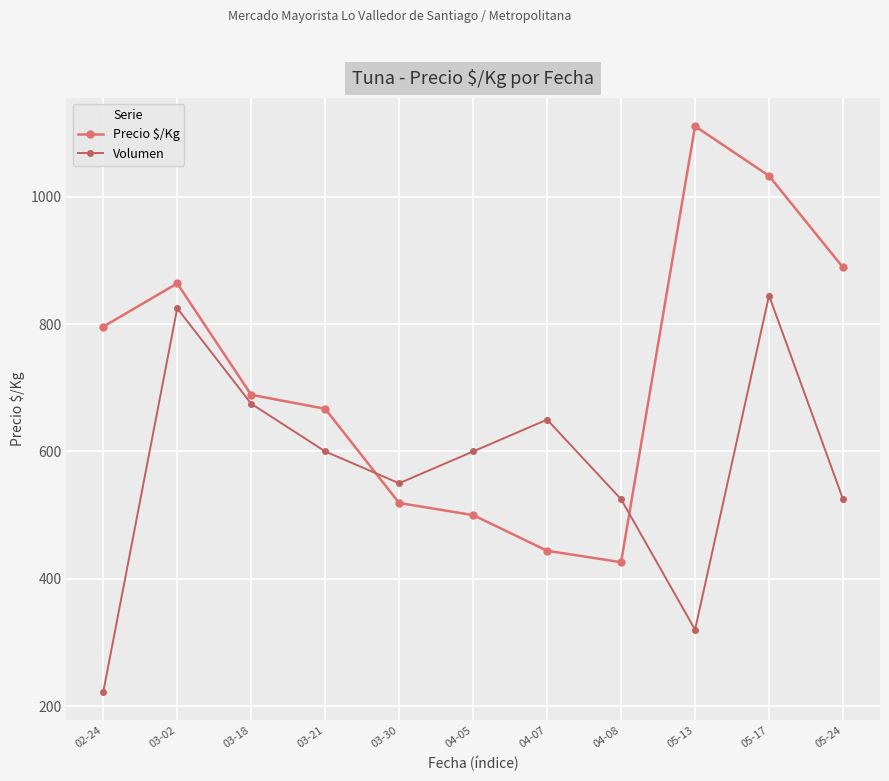

What is the total value across all series at 04-08?

951